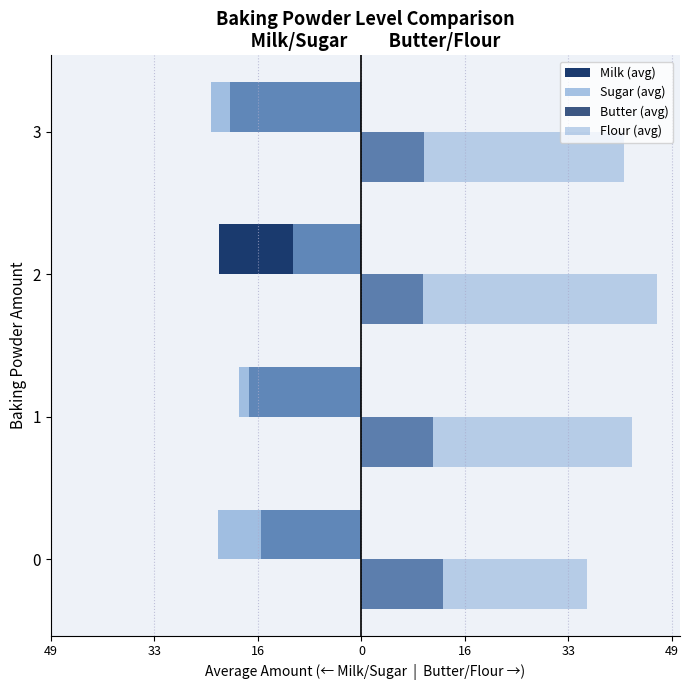

Which series has the largest total across all categories?

Flour (avg)